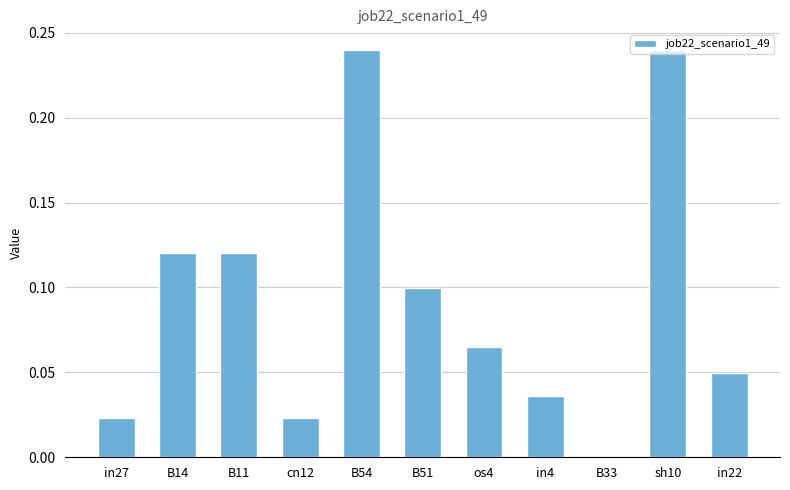

What is the sum of all values?

1.0